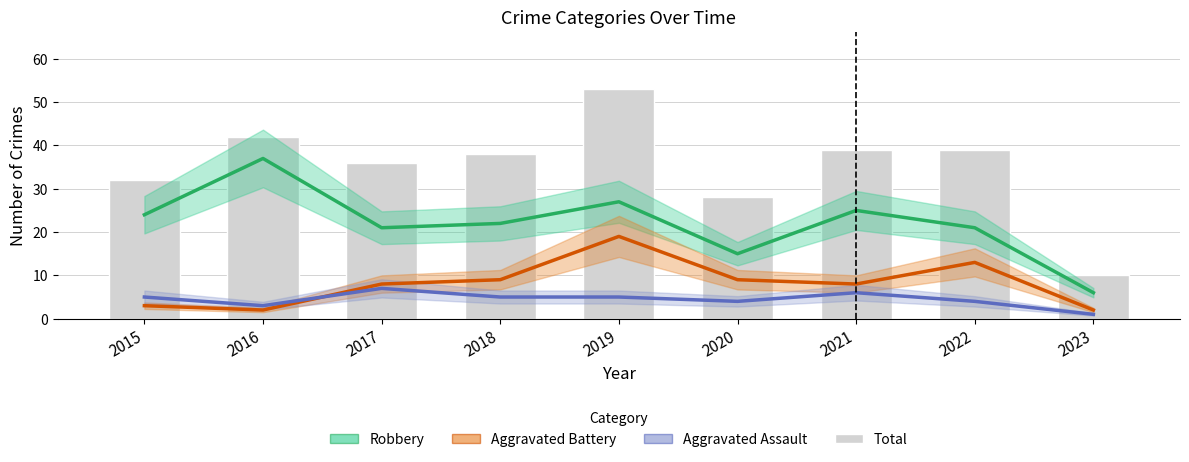

List the labels in order of Total value, smallest first.

2023, 2020, 2015, 2017, 2018, 2021, 2022, 2016, 2019